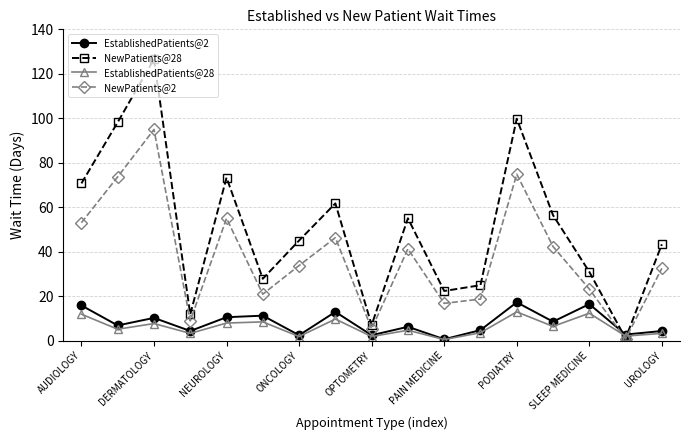

After their last crossing, which series has the higher values: NewPatients@28 or EstablishedPatients@2?

NewPatients@28